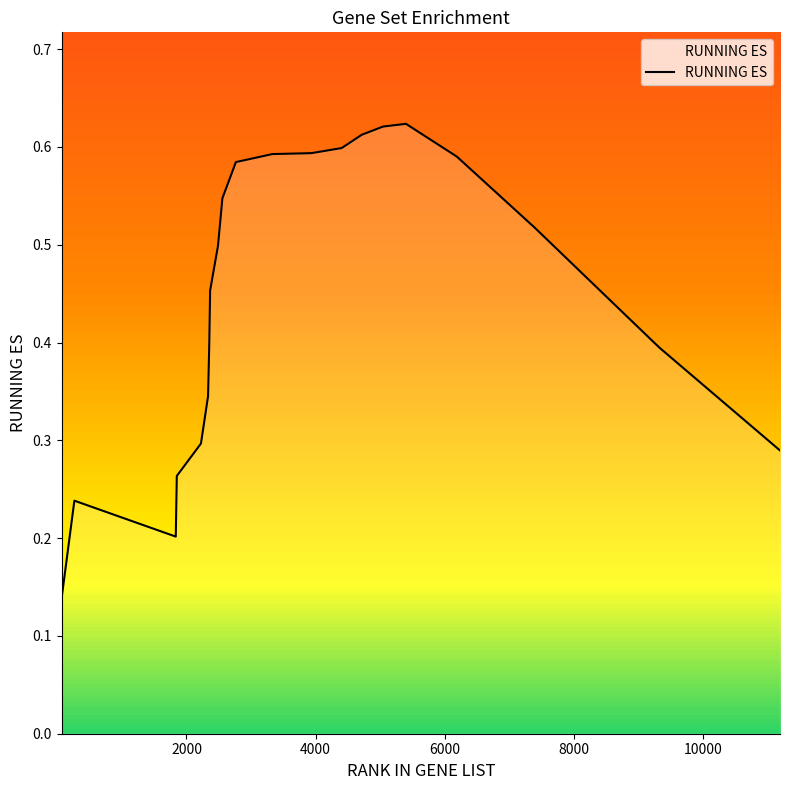

Where is the first local minimum?

1834